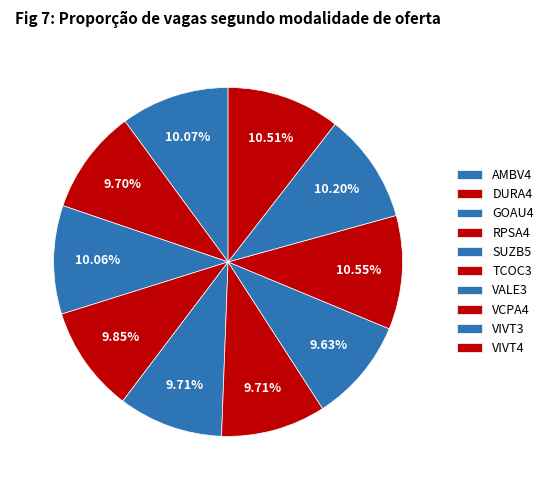

To the nearest percent, what percentage of the pie is VIVT3?

10%